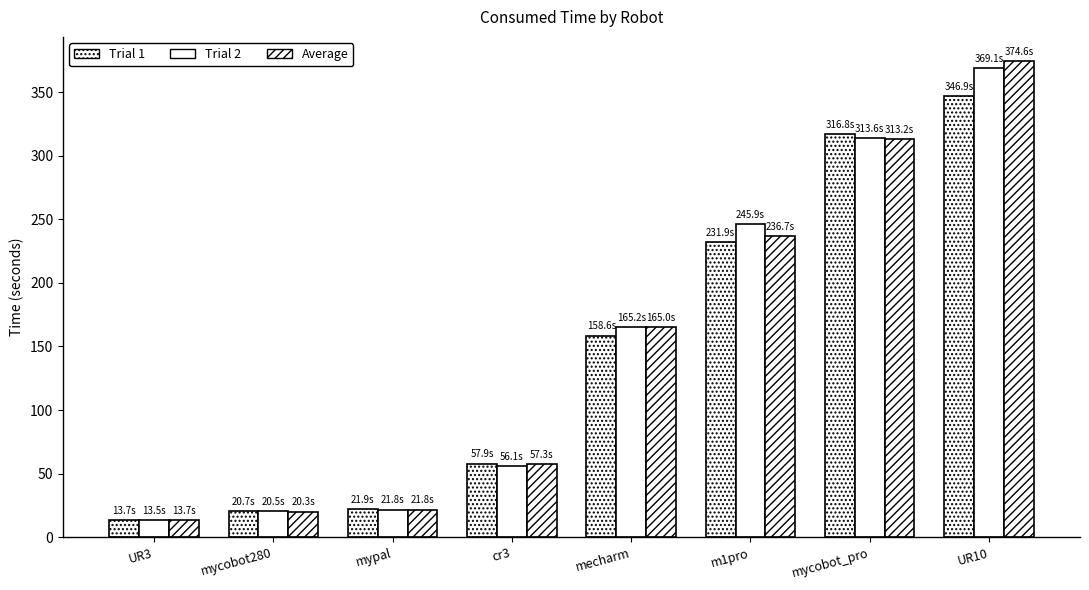

What is the label of the 7th bar from the left?

mycobot_pro